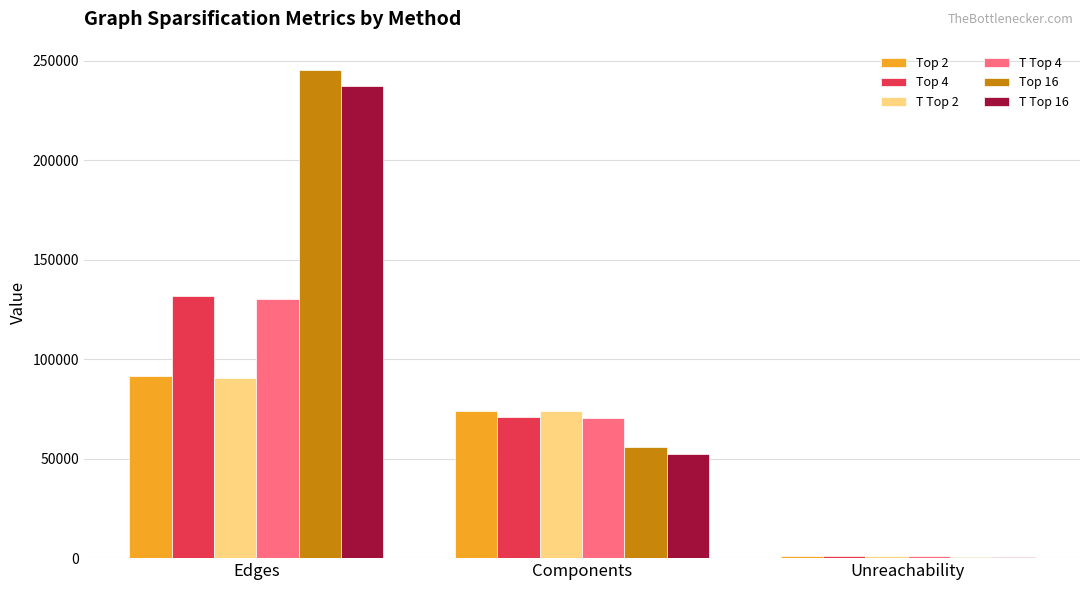

Which category has the highest value across all series?

Edges